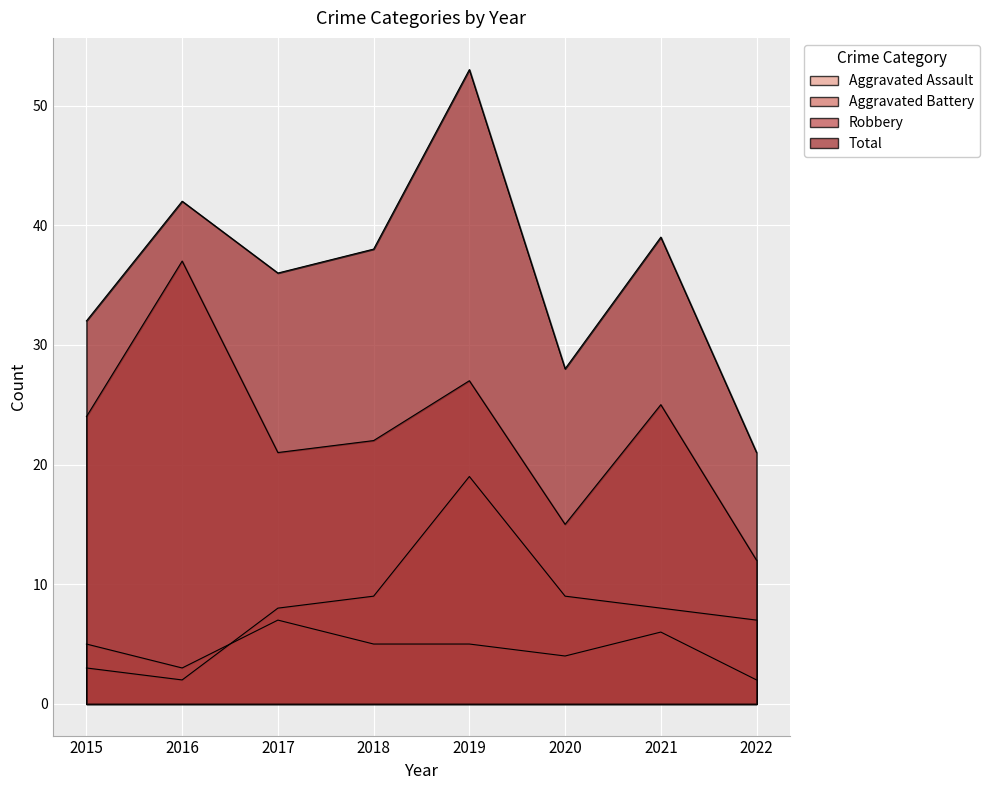

What is the value of the Aggravated Battery point at the 6th from the left?

9